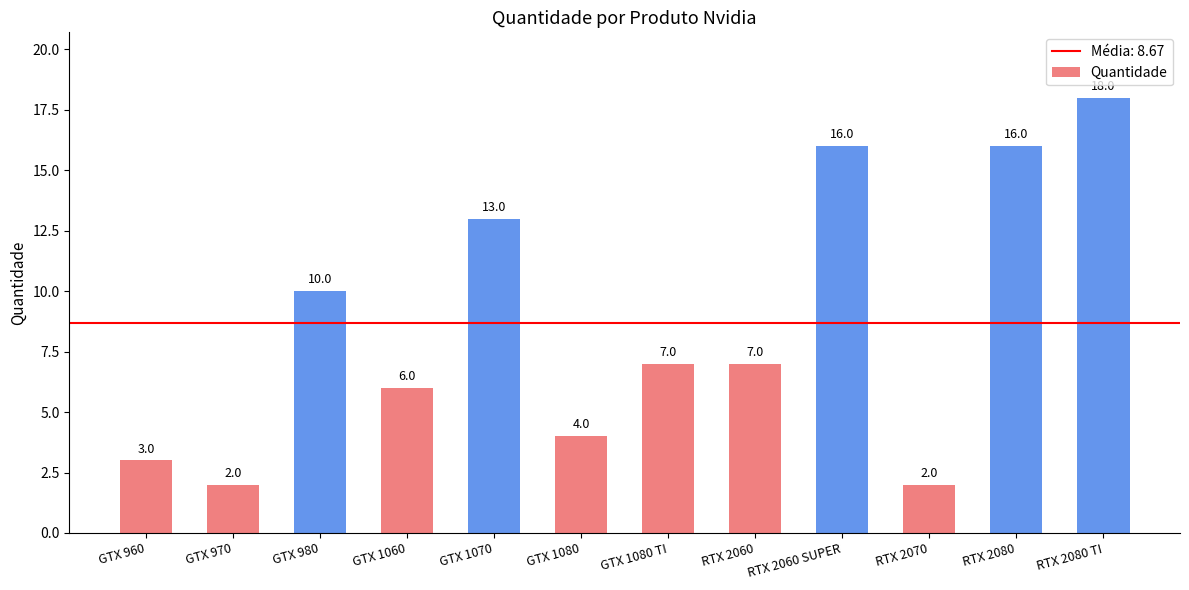

How many bars are there in total?

12